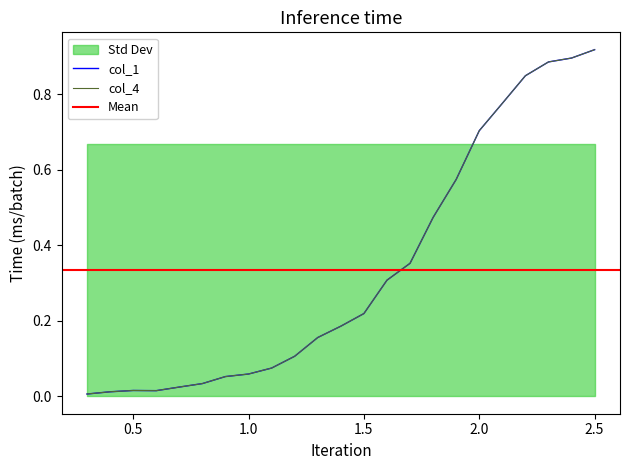

What position from the right is 0.5?

21